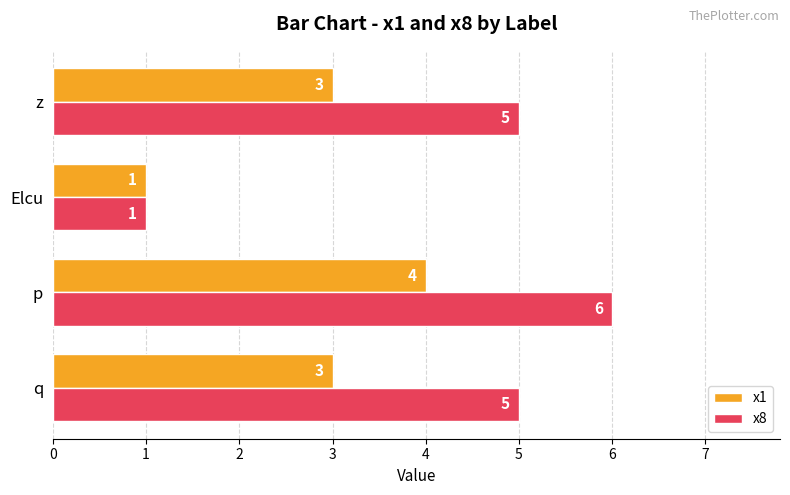

What is the lowest value of the x8 series?

1